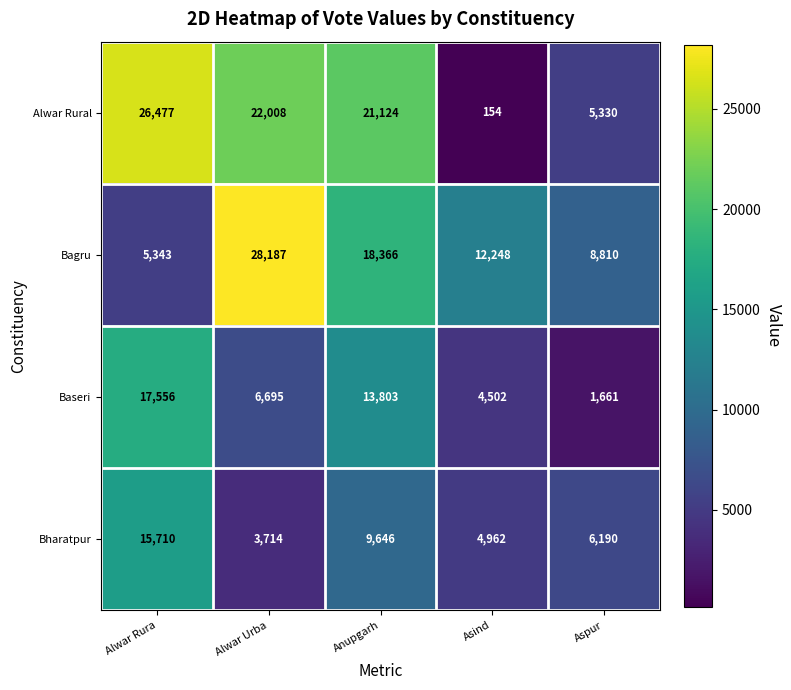

What is the maximum value shown in the chart?

28187